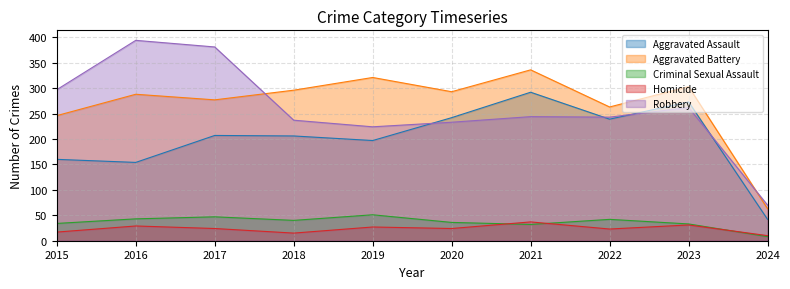

Is it true that Aggravated Assault equals 365 at 2022?

False